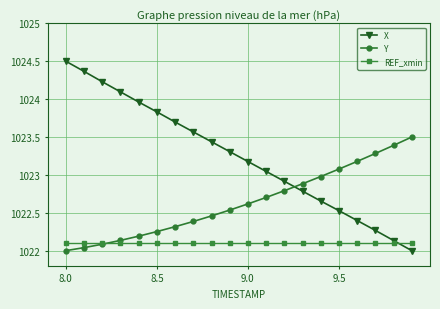

What is the highest value of the Y series?

1023.5